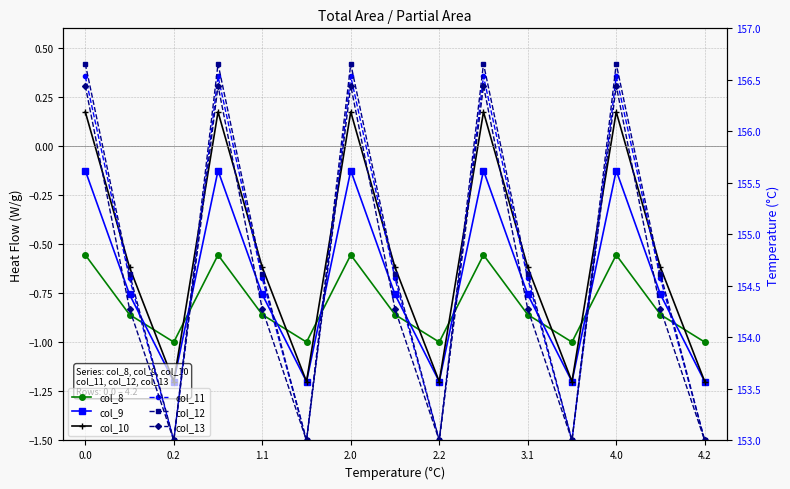

At how many categories does at least one series exceed 155?

5